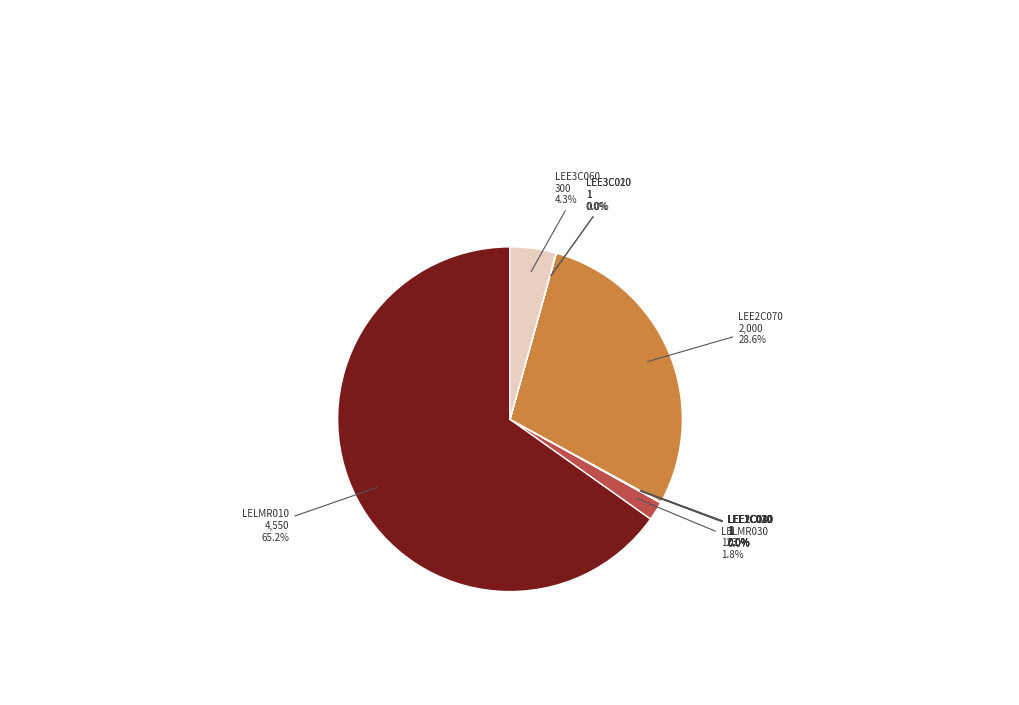

What portion of the pie excludes LEE3C060?

95.7%